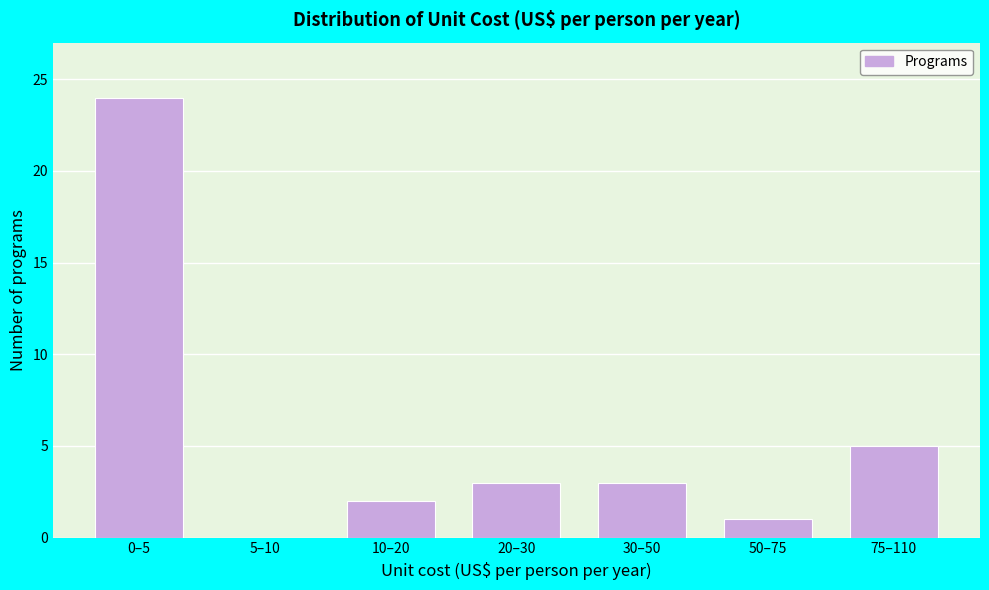

Reading left to right, list all the values displayed in this chart.

0–5=24	5–10=0	10–20=2	20–30=3	30–50=3	50–75=1	75–110=5